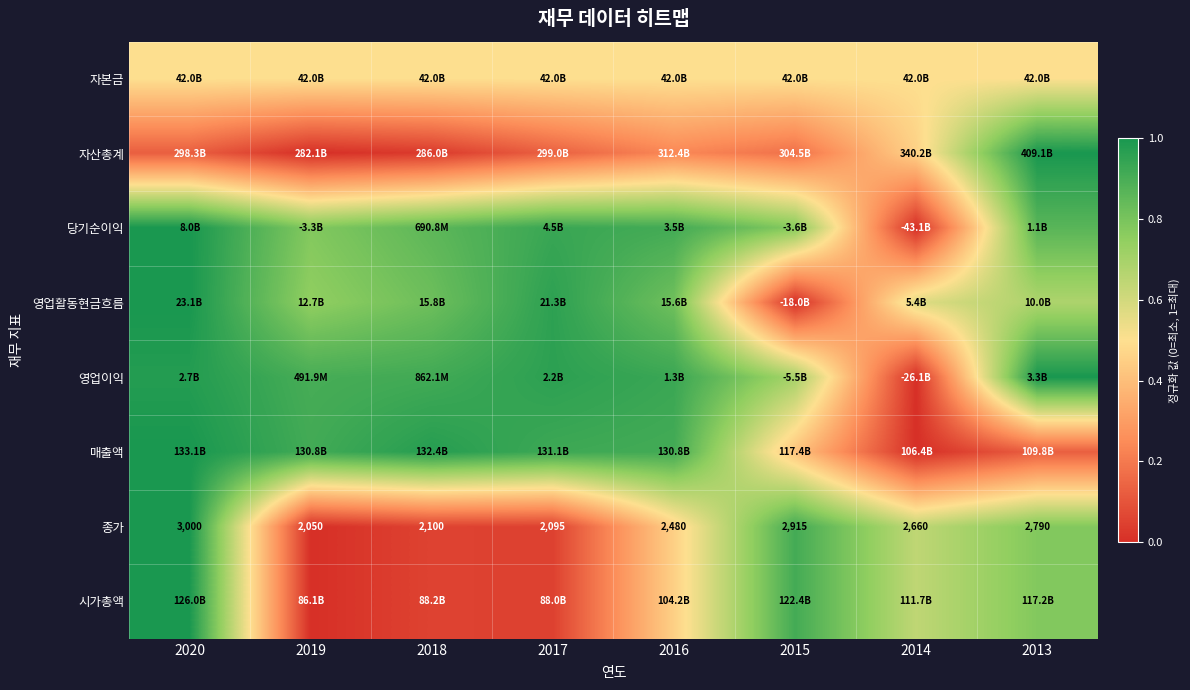

Between 2015 and 2020, which is larger?

2015